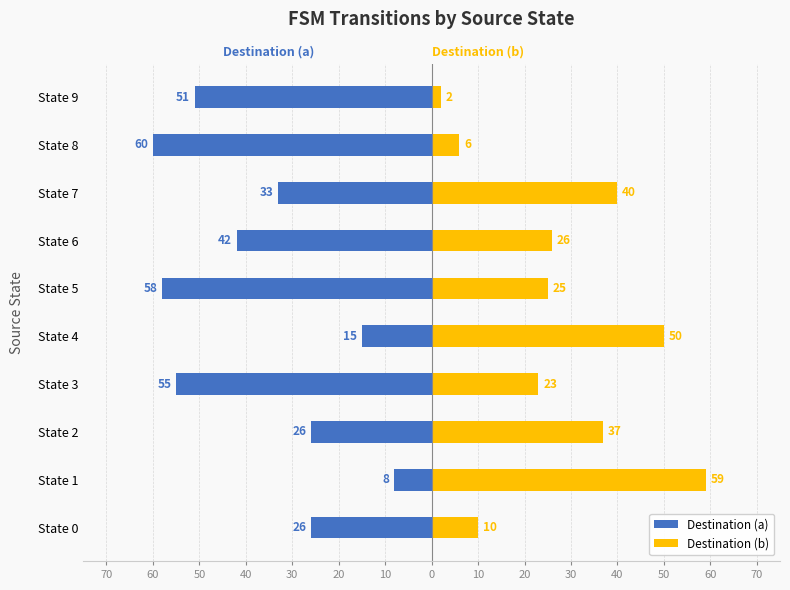

What are all the series names shown in the legend?

Destination (a), Destination (b)